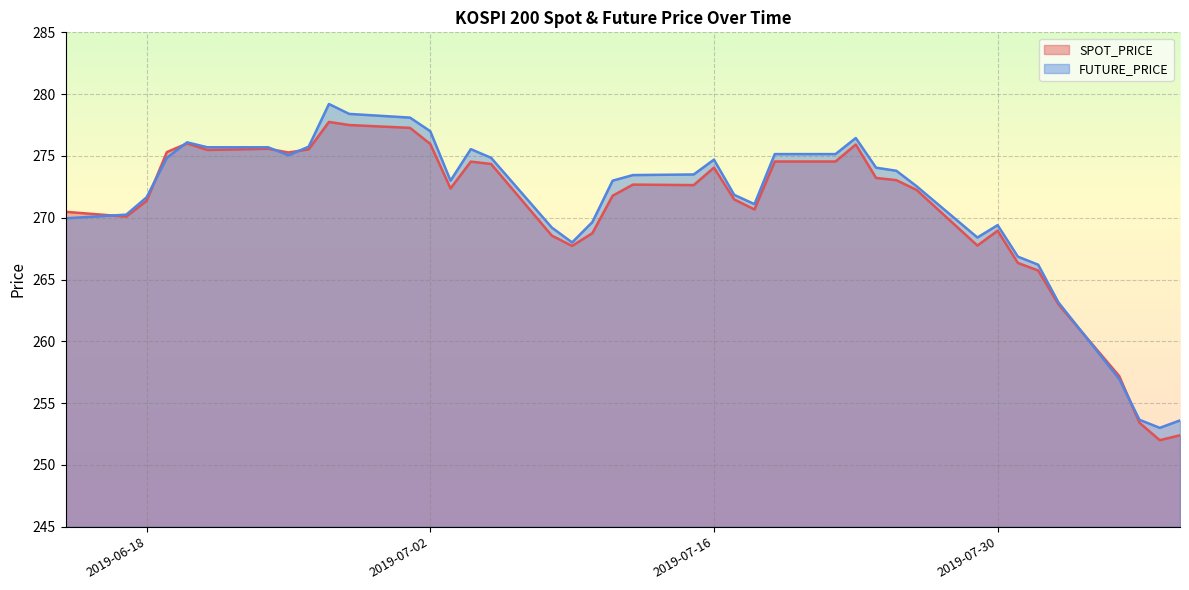

What is the sum of all FUTURE_PRICE values?

10843.9